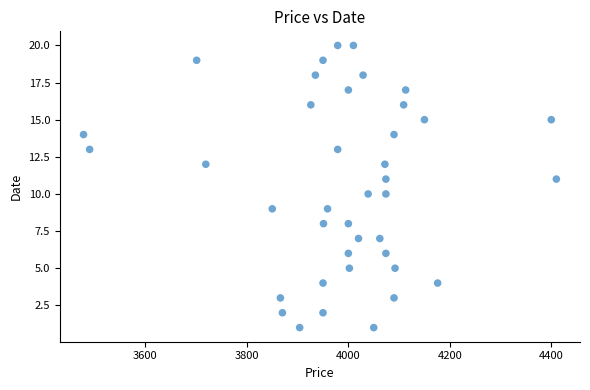

What is the range of X values (max minus min)?

932